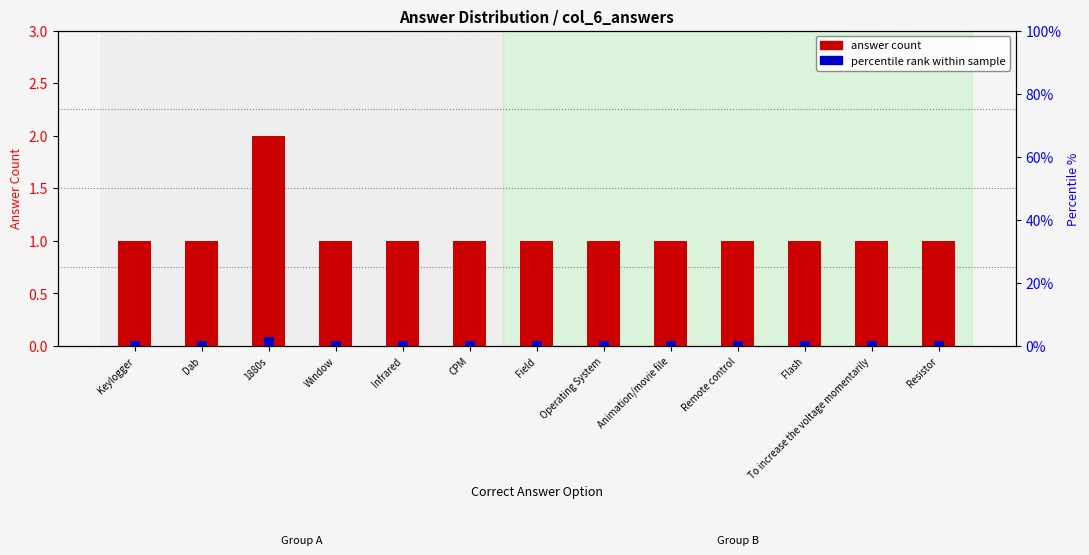

Rank the categories by percentile rank value from lowest to highest.

Keylogger, Dab, Window, Infrared, CPM, Field, Operating System, Animation/movie file, Remote control, Flash, To increase the voltage momentarily, Resistor, 1880s